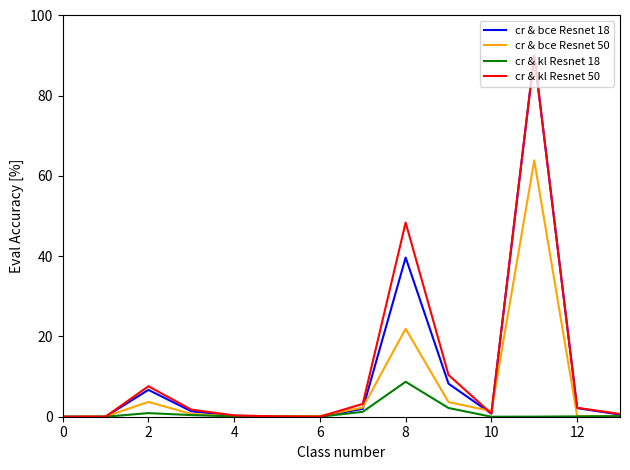

What is the average value of the cr & kl Resnet 50 series?

11.8